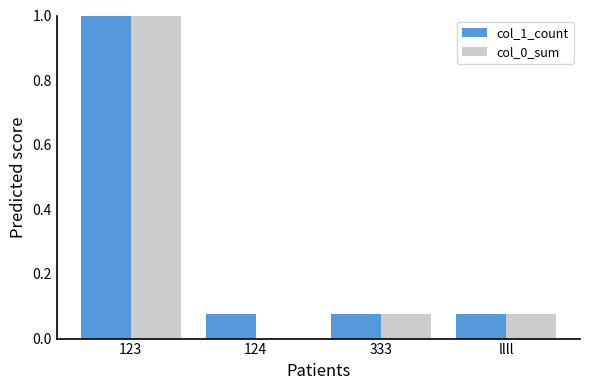

At which category is the sum across all series the highest?

123